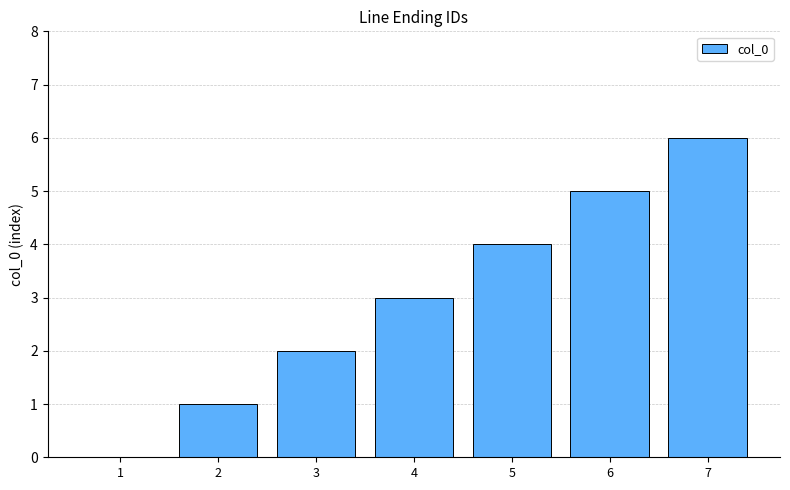

Which category has the highest value across all series?

7